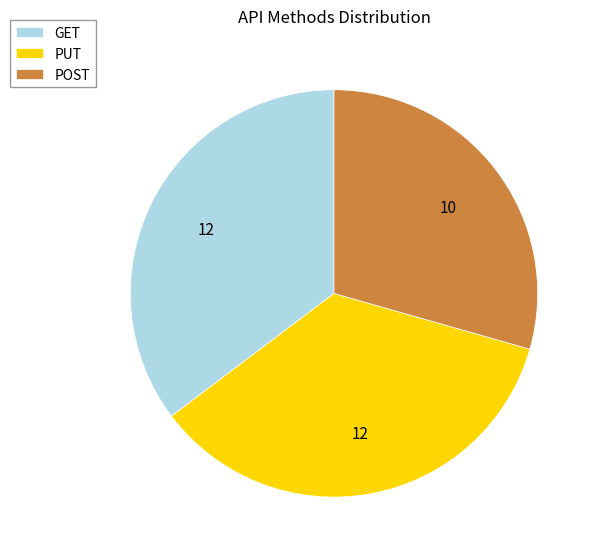

Does any single category account for the majority?

No